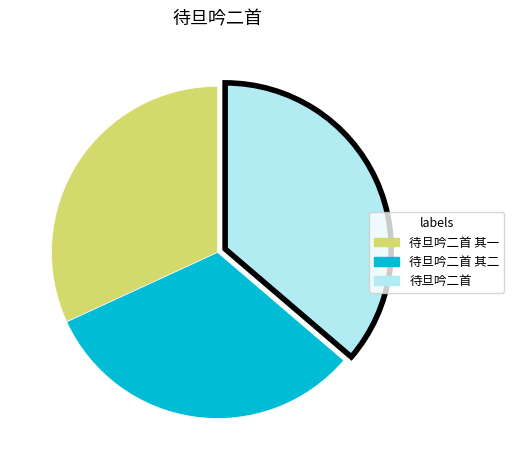

Is there any slice that represents more than half of the pie?

No